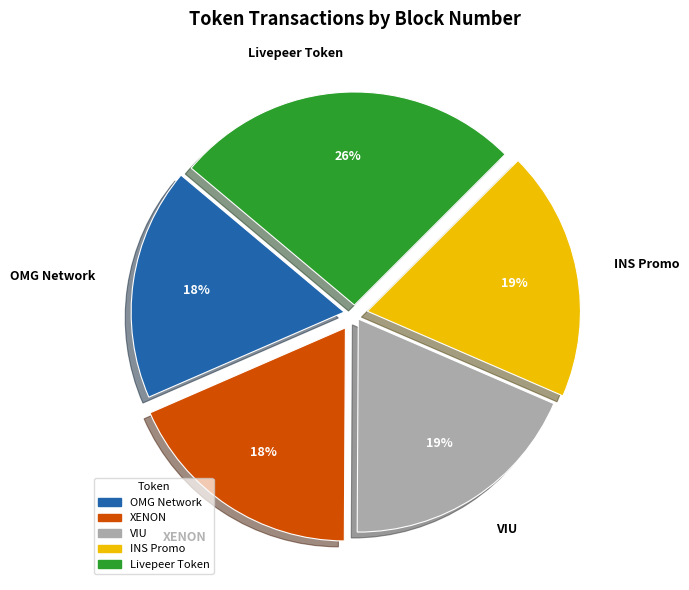

What percentage is the VIU slice, to the nearest percent?

19%